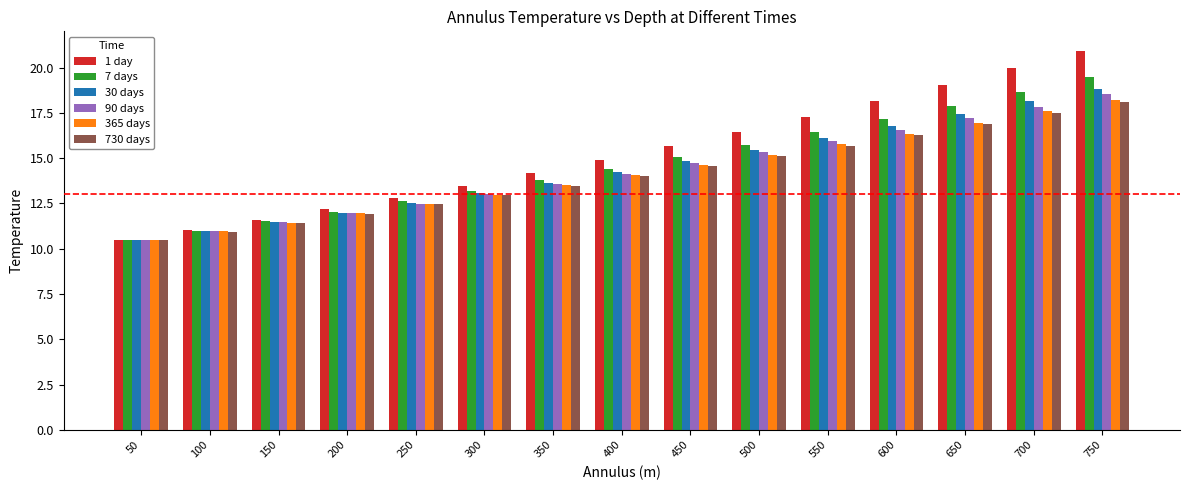

Is the value of 730 days at 250 greater than the value of 7 days at 550?

No